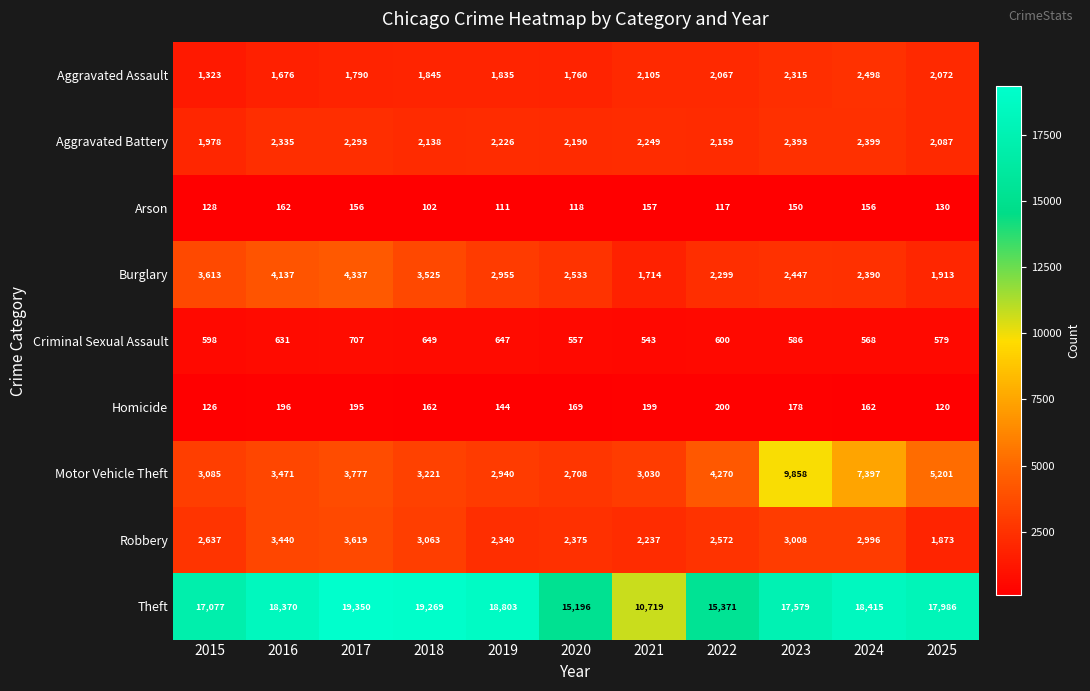

Which series has the largest range (max minus min)?

Theft